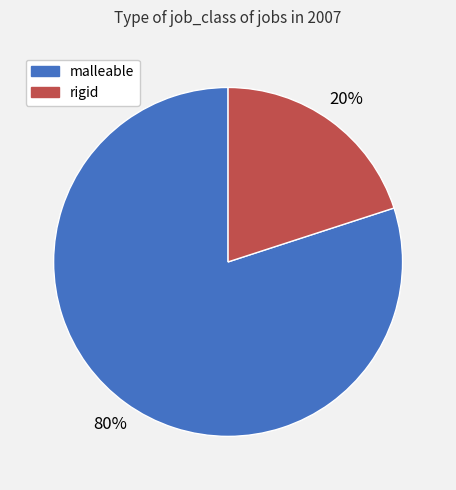

Does rigid represent more than half of the total?

No